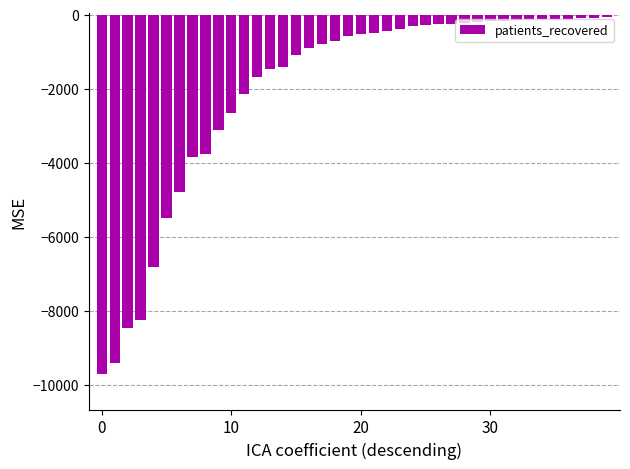

What is the difference between the maximum and second lowest values?

9356